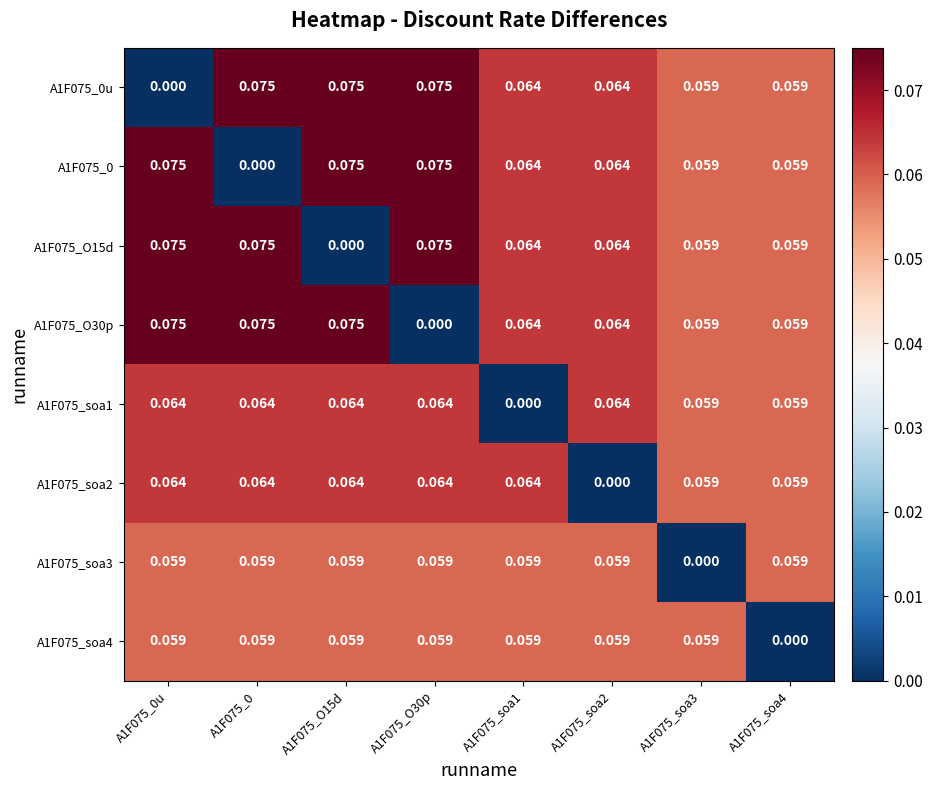

Is the value of A1F075_O30p at A1F075_soa2 greater than the value of A1F075_0u at A1F075_O30p?

No